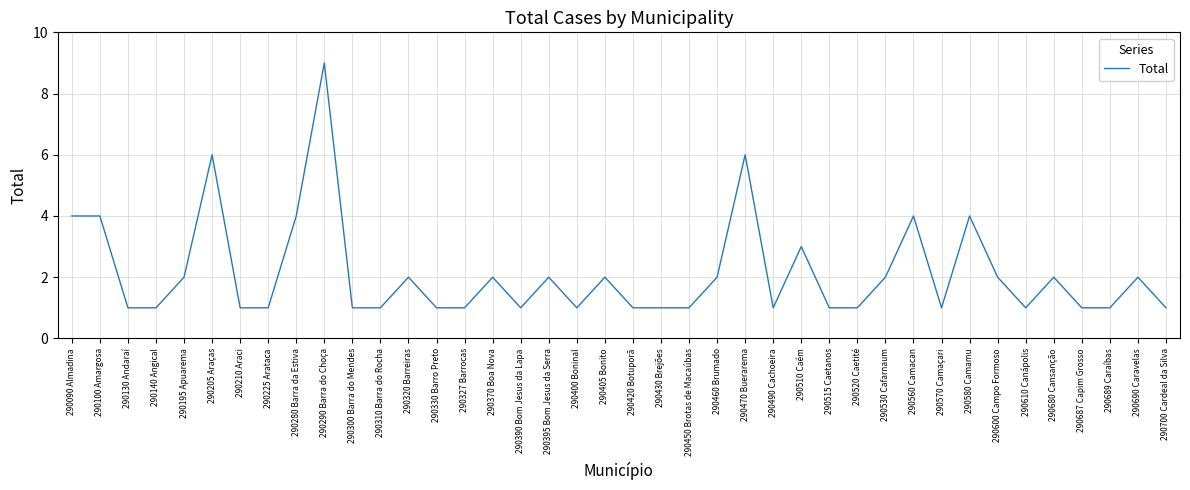

What is the sum of the values at 290195 Apuarema and 290210 Araci?

3